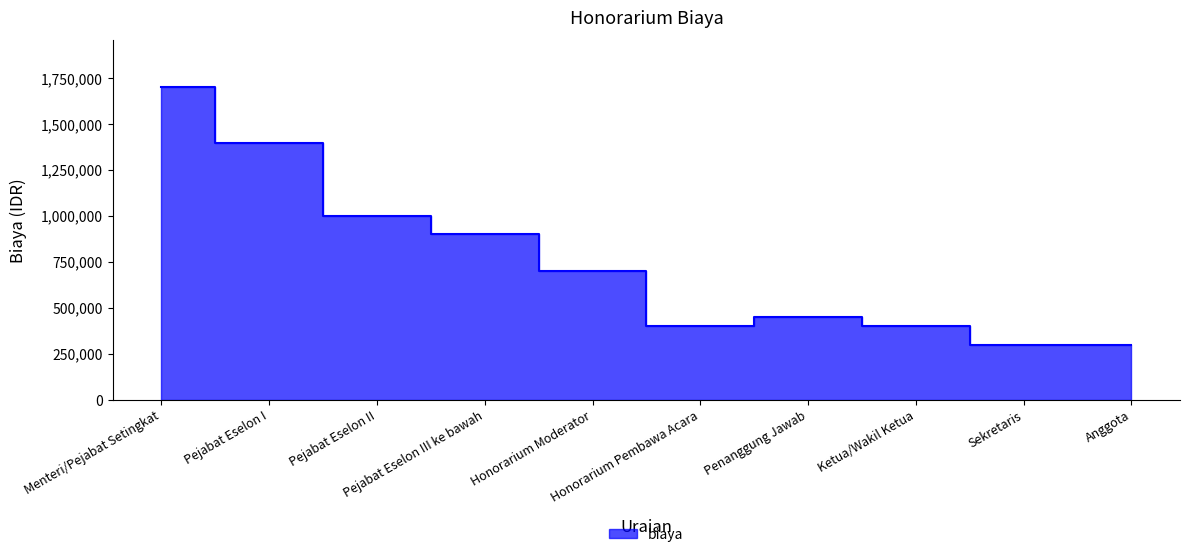

Which category has the highest value across all series?

Menteri/Pejabat Setingkat